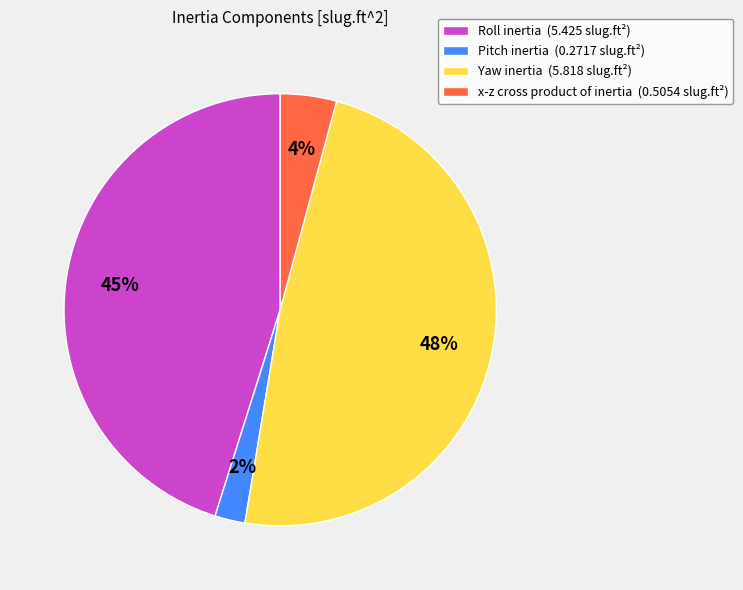

Rank the categories by value from highest to lowest.

Yaw inertia, Roll inertia, x-z cross product of inertia, Pitch inertia